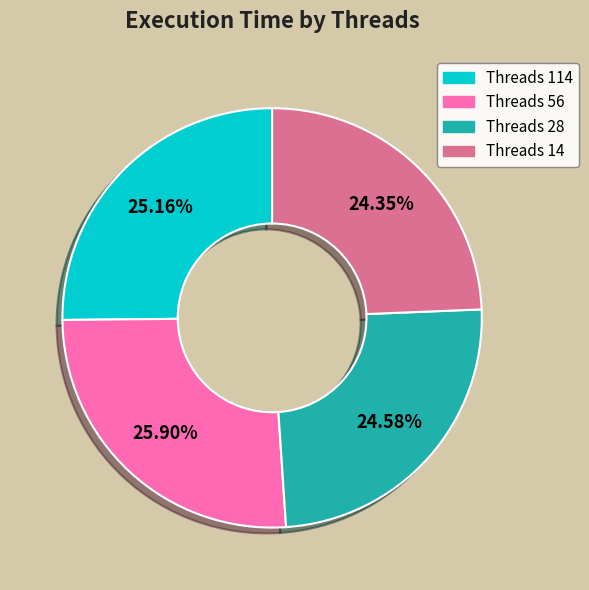

Which has a higher value, Threads 28 or Threads 56?

Threads 56